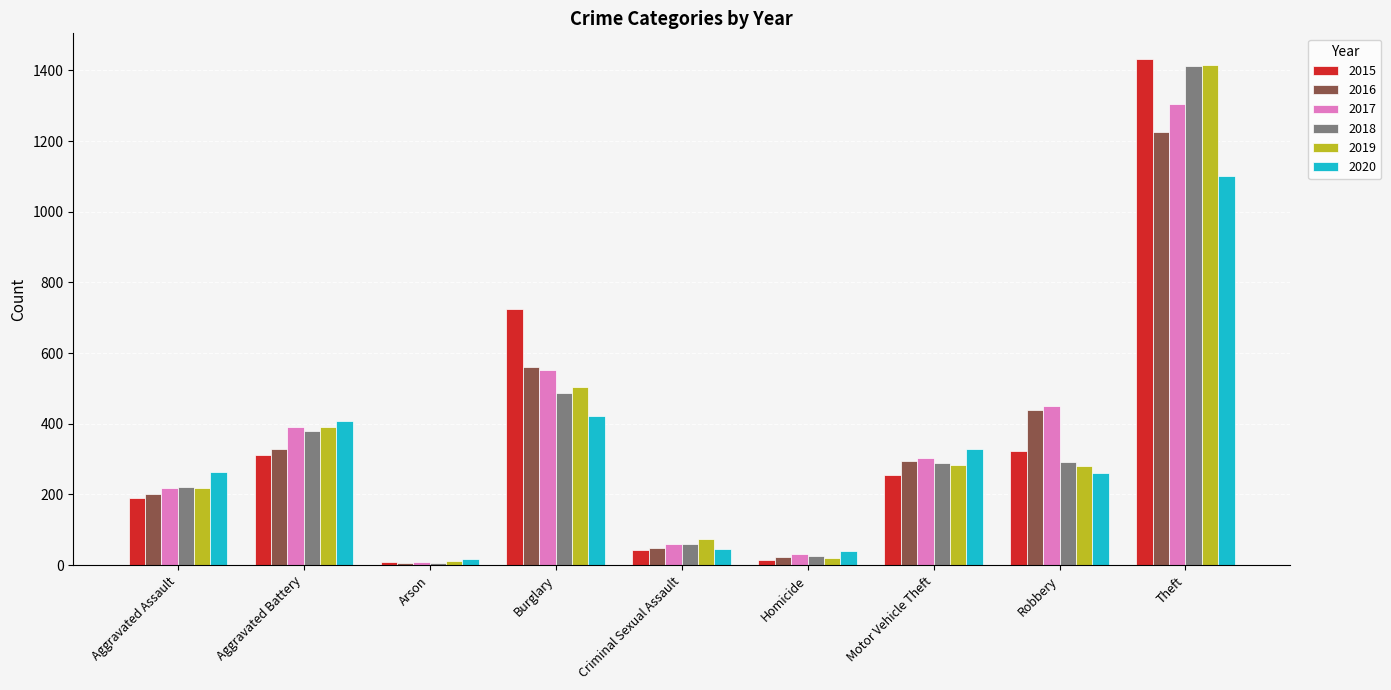

The 2020 series shows 47 at Criminal Sexual Assault. True or false?

True